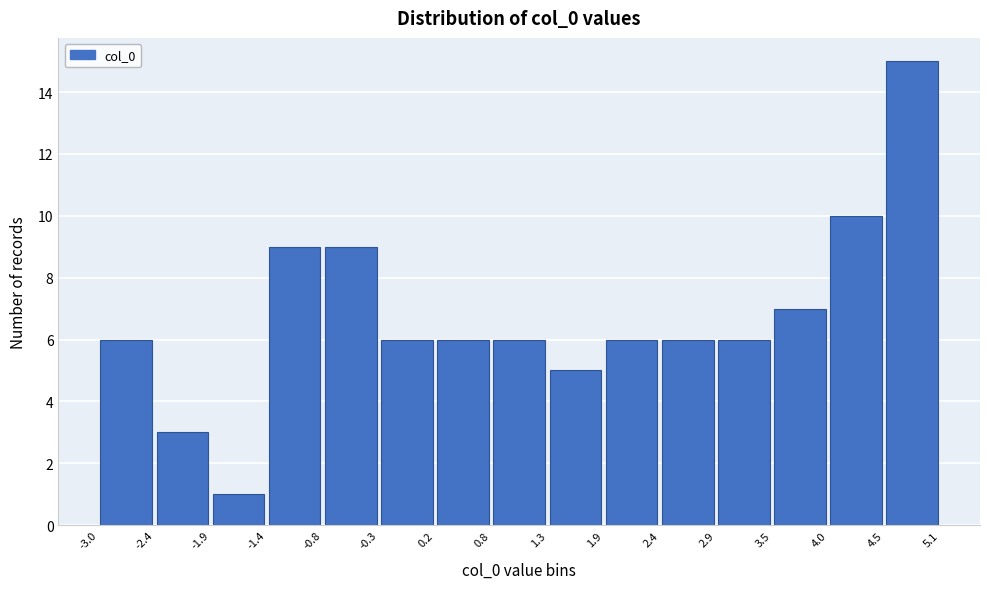

Over which range of the x-axis is the bar tallest?

4.5 to 5.1